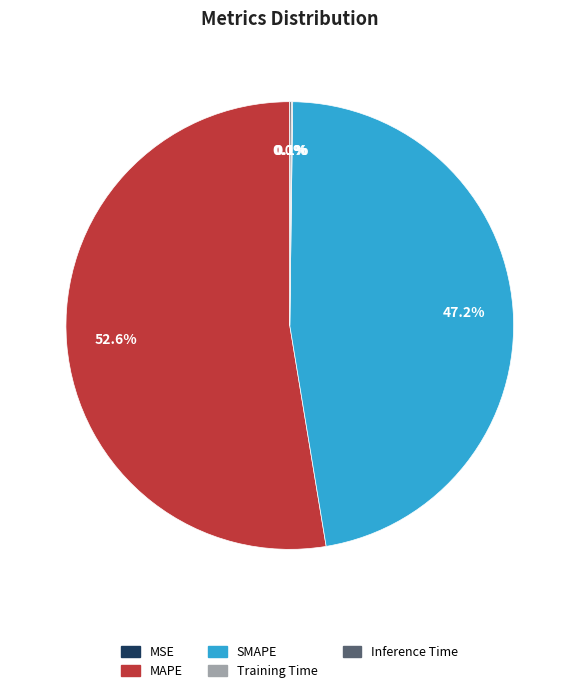

To the nearest percent, what is the average slice percentage?

20%